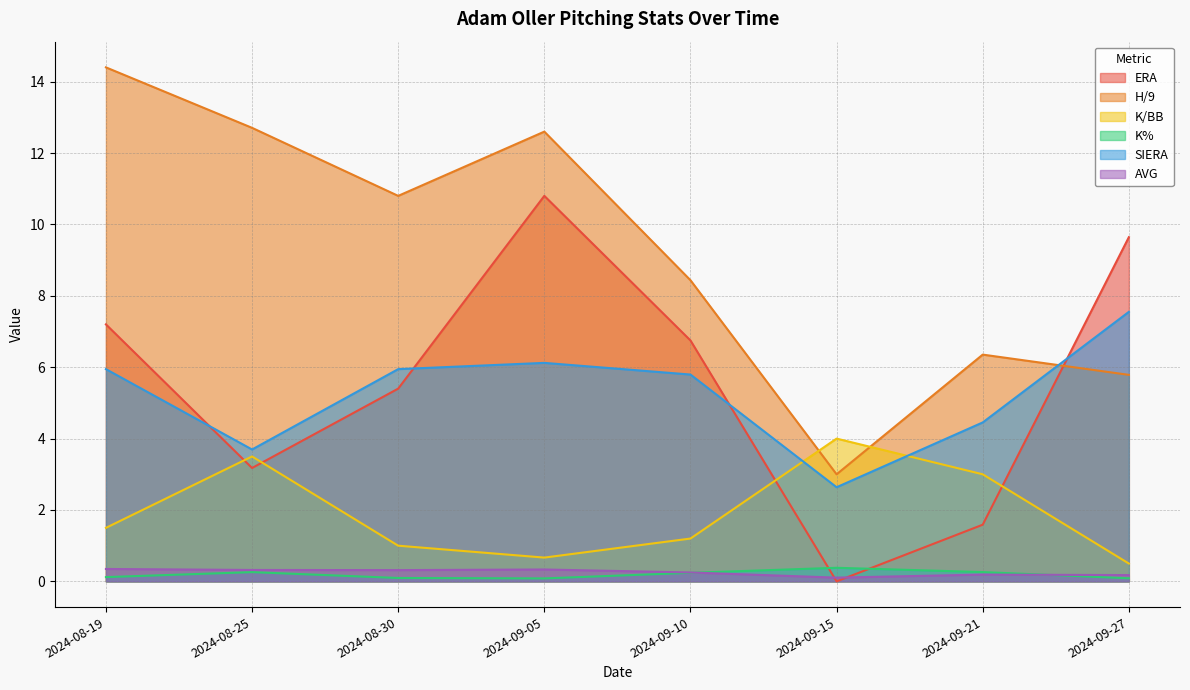

How many lines are shown in the chart?

6